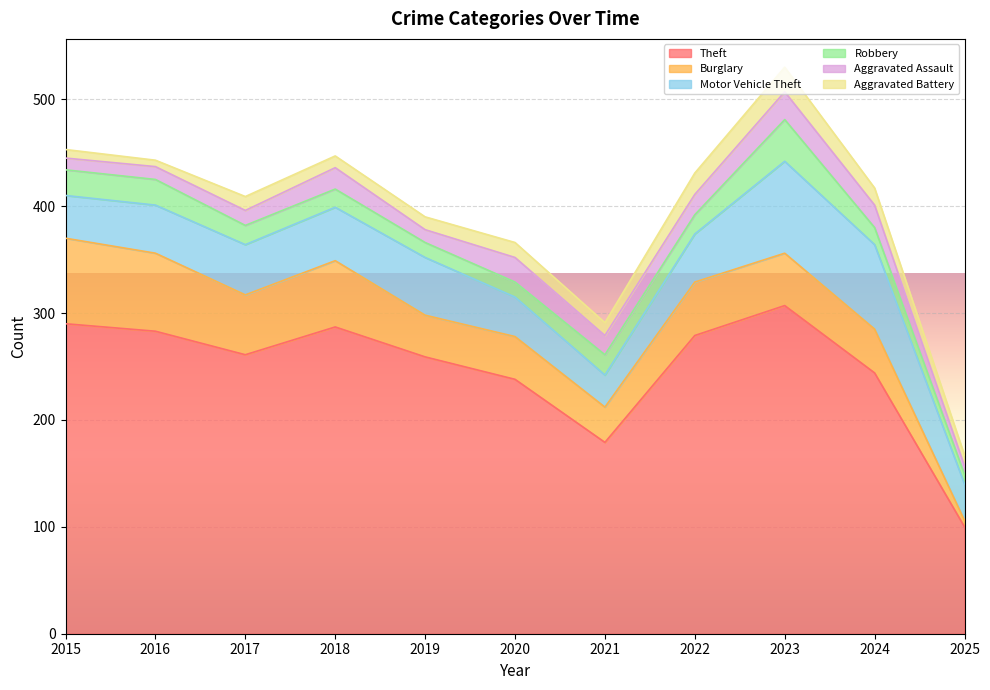

Between 2015 and 2017, which series saw the biggest shift?

Theft